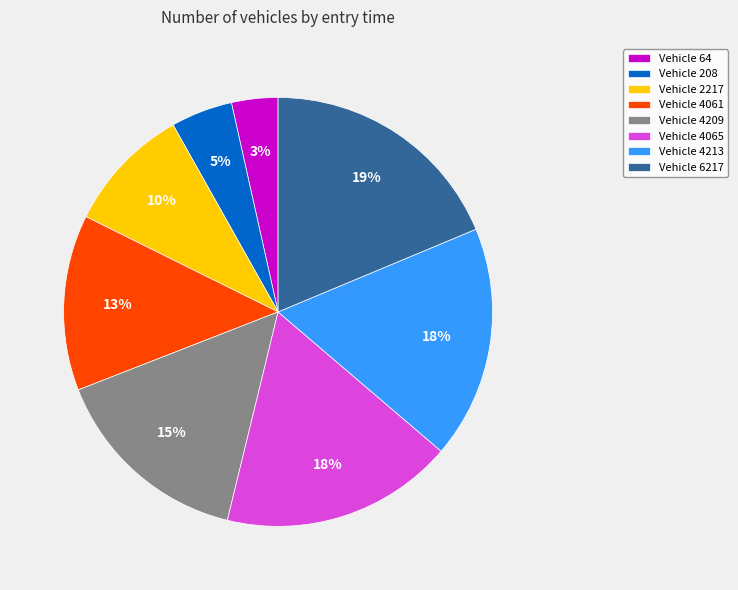

Is it true that Vehicle 4065 is 11% of the pie?

False